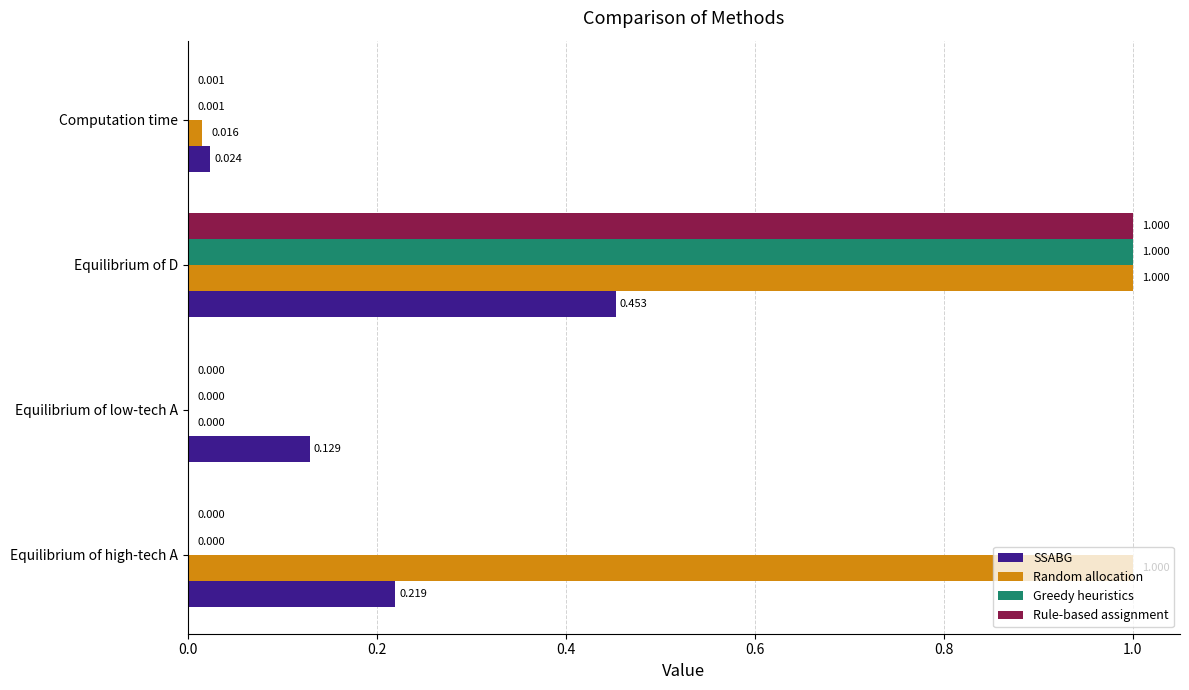

Which series changed the most between Equilibrium of low-tech A and Computation time?

SSABG